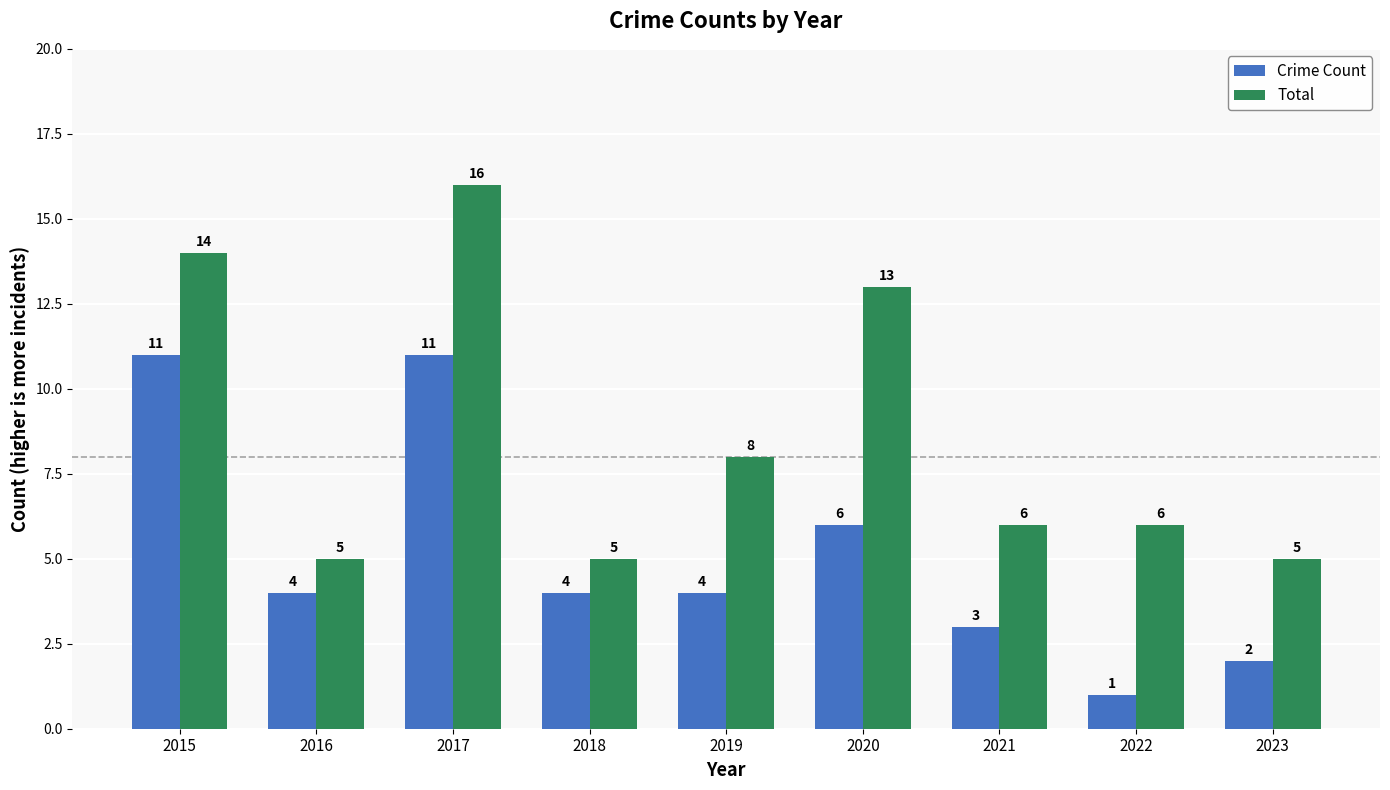

True or false: Total has a value of 28 at 2017.

False